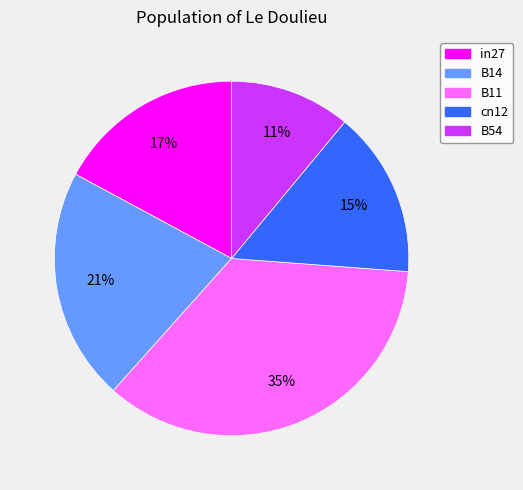

What percentage is the B54 slice, to the nearest percent?

11%